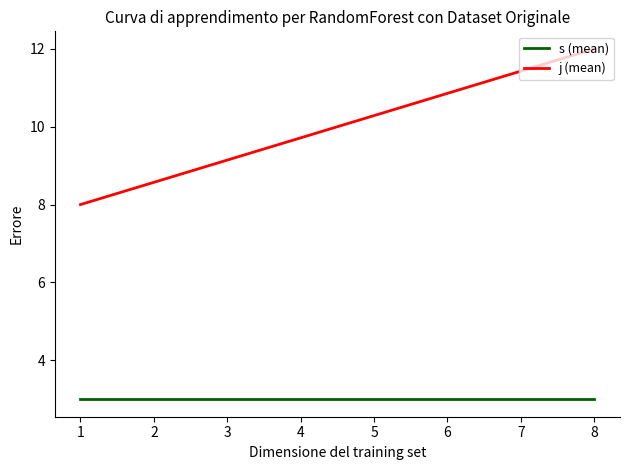

Does the chart display data point markers on the line(s)?

No